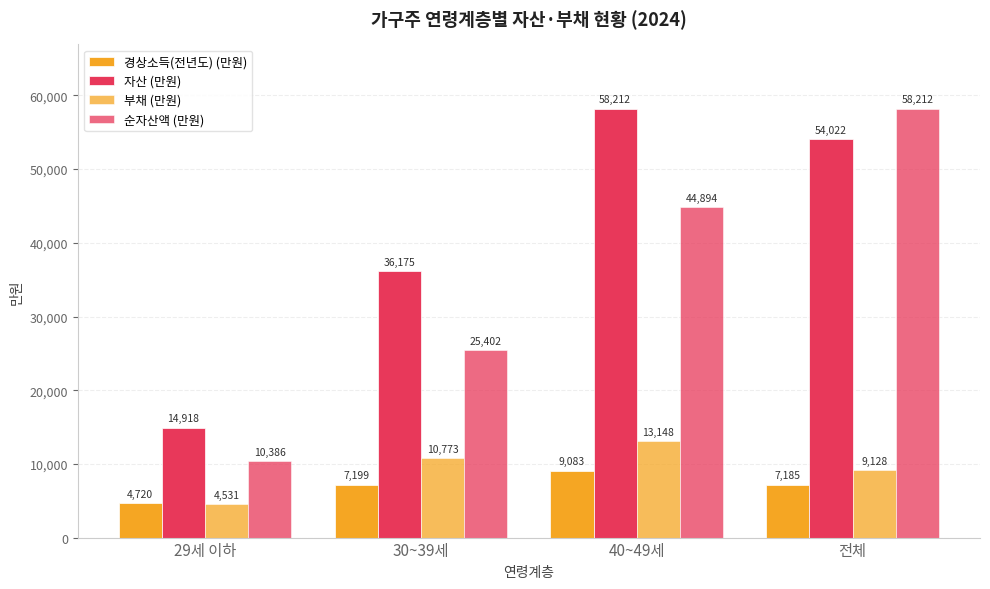

At which category is the sum across all series the highest?

전체